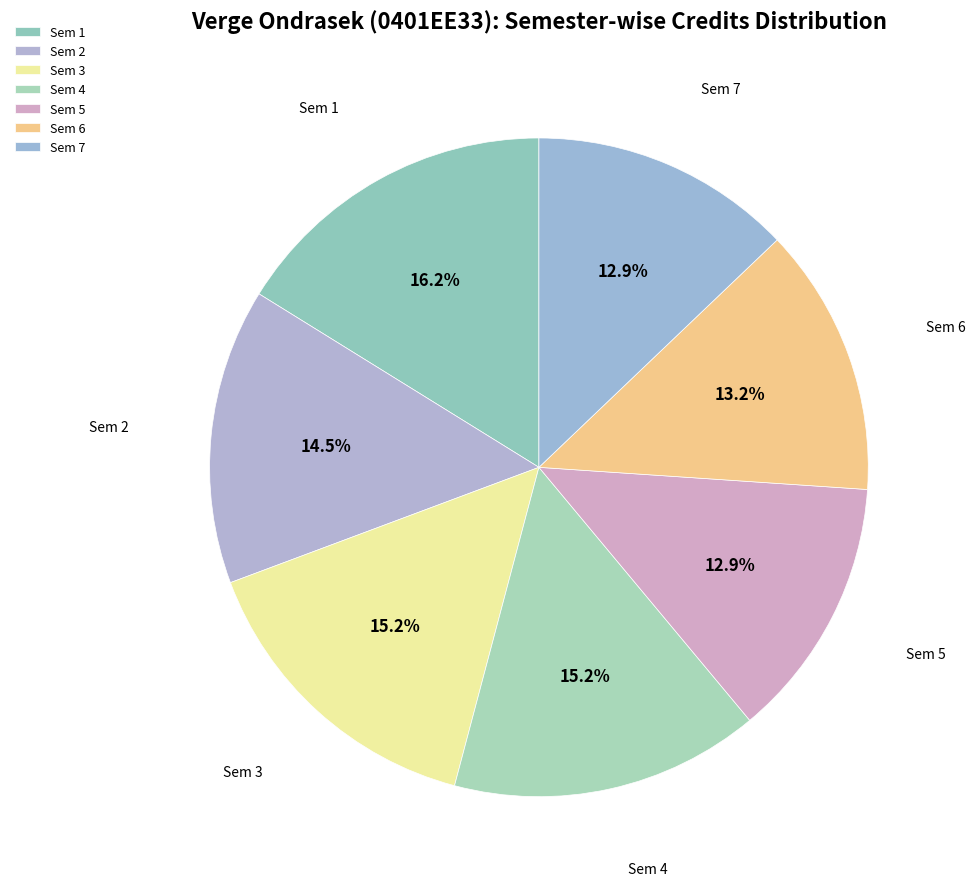

What is the change in value from Sem 1 to Sem 5?

-10